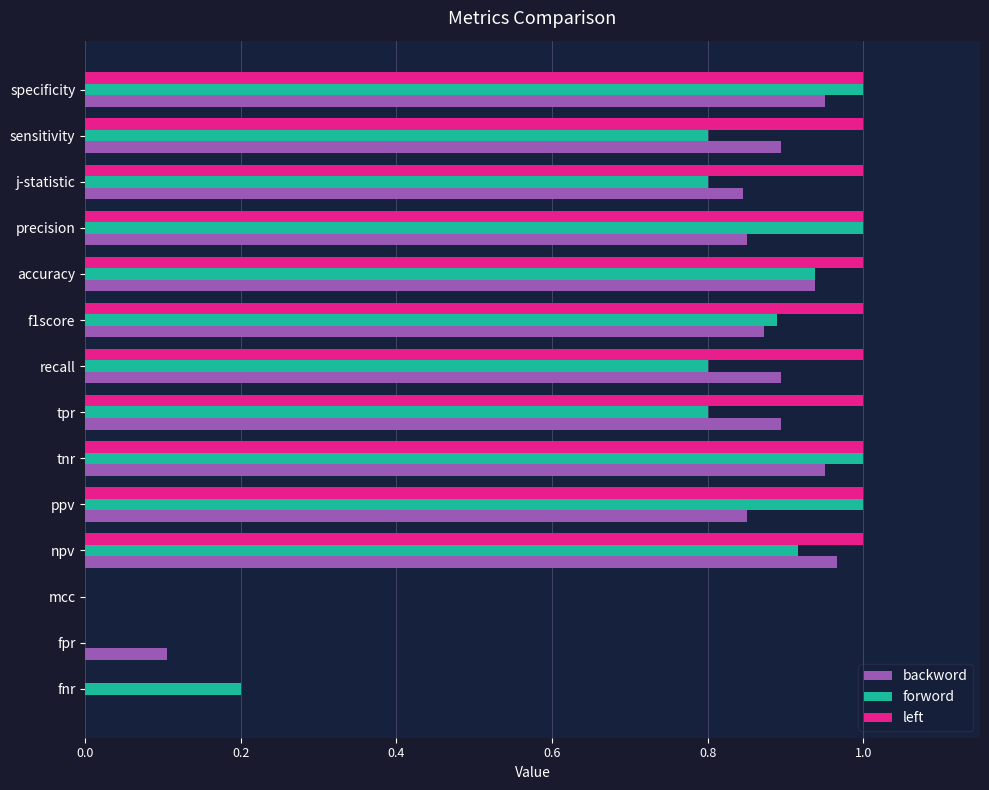

The value of left at precision is 1.0. True or false?

True